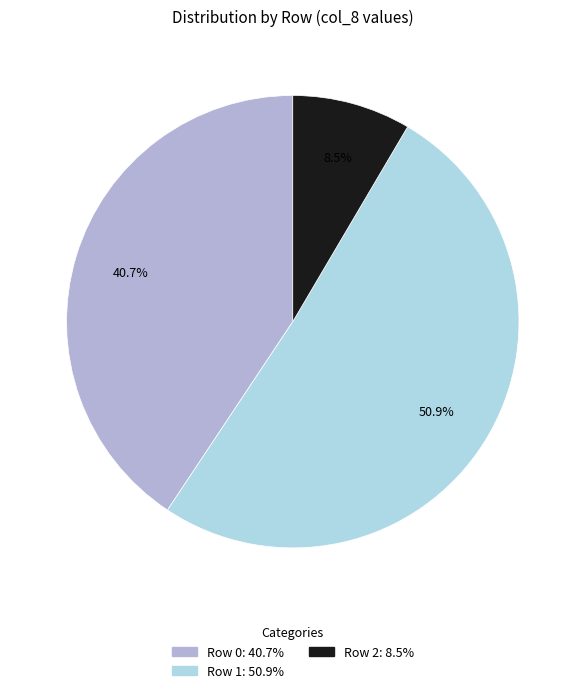

Which category has the smallest portion of the pie?

Row 2: 8.5%